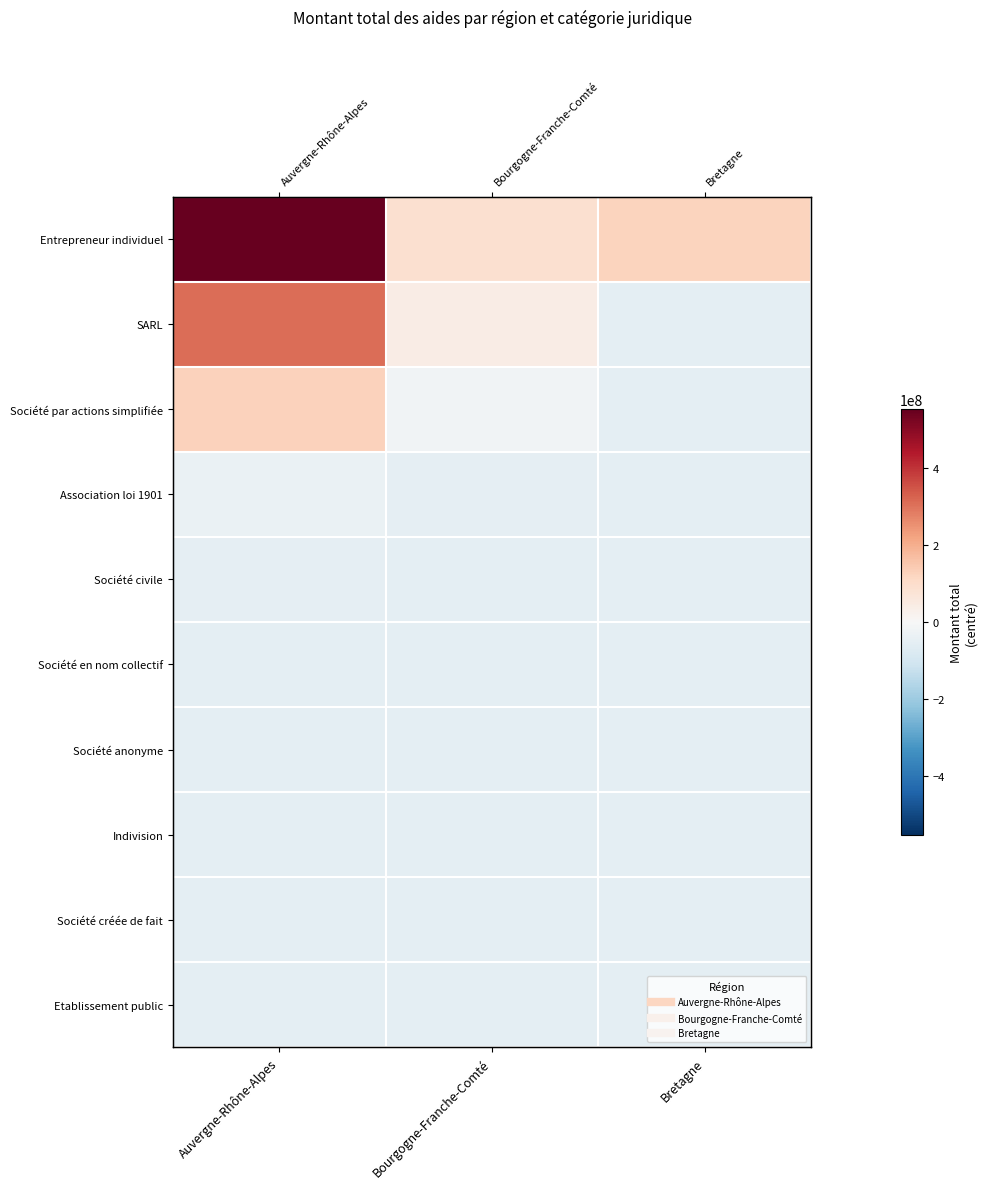

How many series are shown in this chart?

10